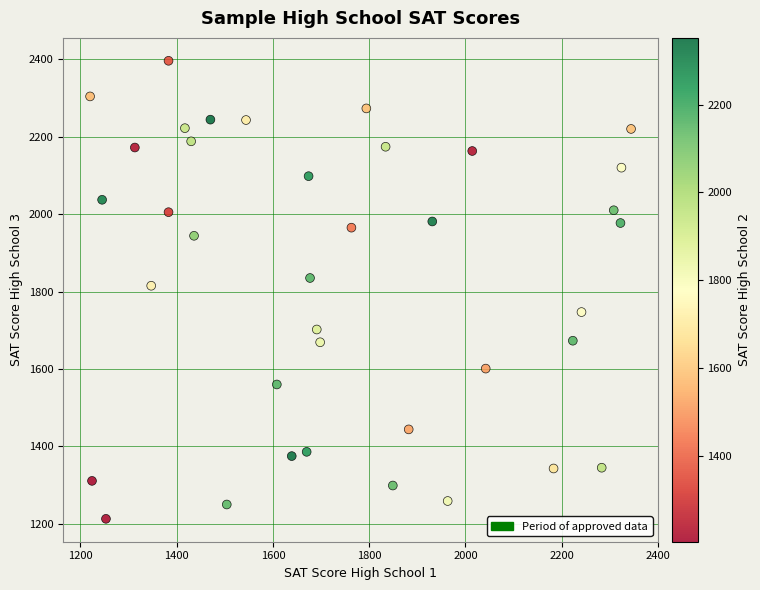

What is the range of Y values (max minus min)?

1183